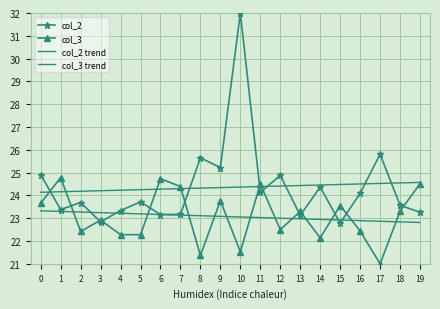

The col_3 series shows 15.0 at 1. True or false?

False